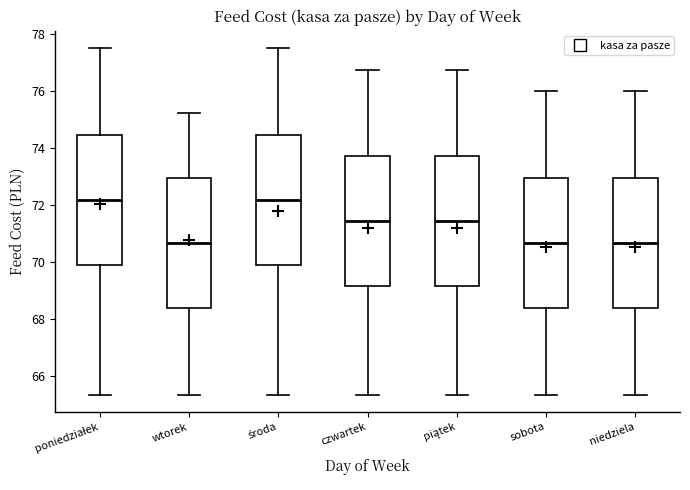

Reading left to right, transcribe this box plot: for each box, give where its median line is, the range the box spans, and where its two whiskers end, as read against the y-axis. The values are not printed on the chart, so give them approximately, as read against the axis.

poniedziałek: median 72.2, box 70.0 to 74.4, whiskers 65.4 to 77.6
wtorek: median 70.6, box 68.4 to 73.0, whiskers 65.4 to 75.2
środa: median 72.2, box 70.0 to 74.4, whiskers 65.4 to 77.6
czwartek: median 71.4, box 69.2 to 73.8, whiskers 65.4 to 76.8
piątek: median 71.4, box 69.2 to 73.8, whiskers 65.4 to 76.8
sobota: median 70.6, box 68.4 to 73.0, whiskers 65.4 to 76.0
niedziela: median 70.6, box 68.4 to 73.0, whiskers 65.4 to 76.0